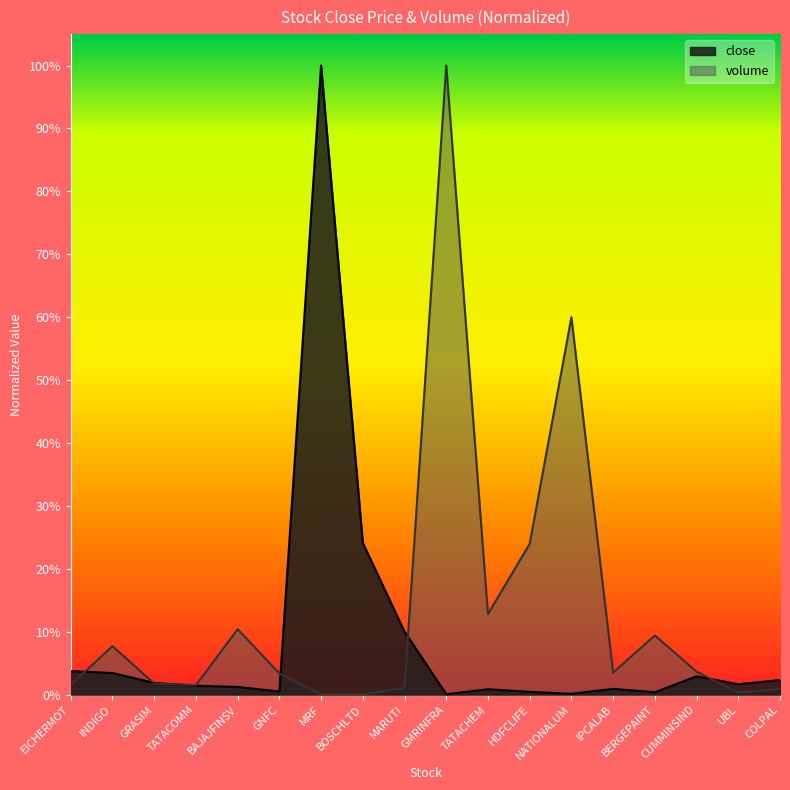

What is the label of the 1st point from the left?

EICHERMOT